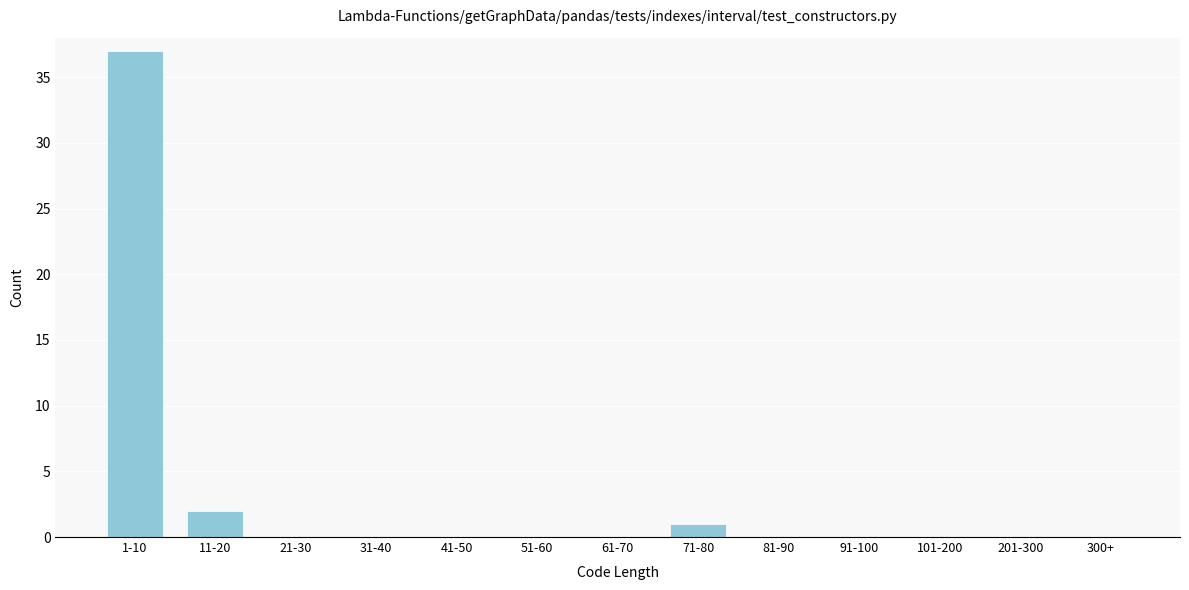

Reading left to right, what are all the values shown in this chart?

1-10=37	11-20=2	21-30=0	31-40=0	41-50=0	51-60=0	61-70=0	71-80=1	81-90=0	91-100=0	101-200=0	201-300=0	300+=0